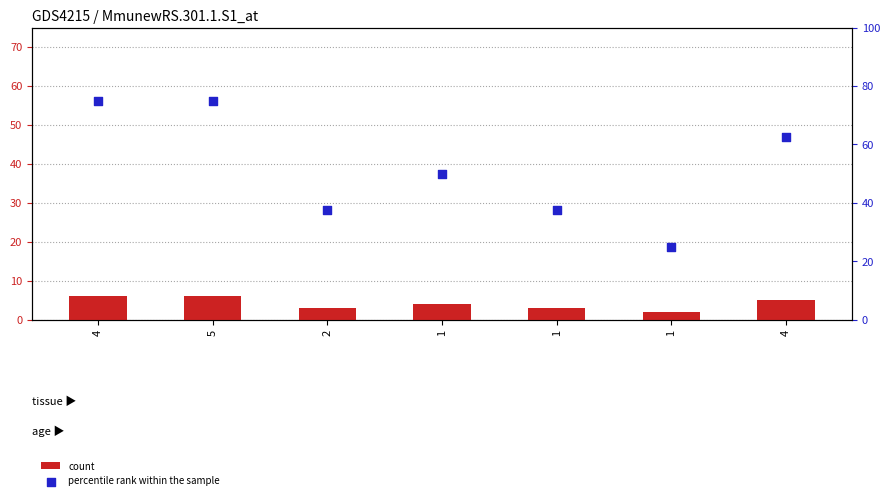

Which series has the largest total across all categories?

percentile rank within the sample